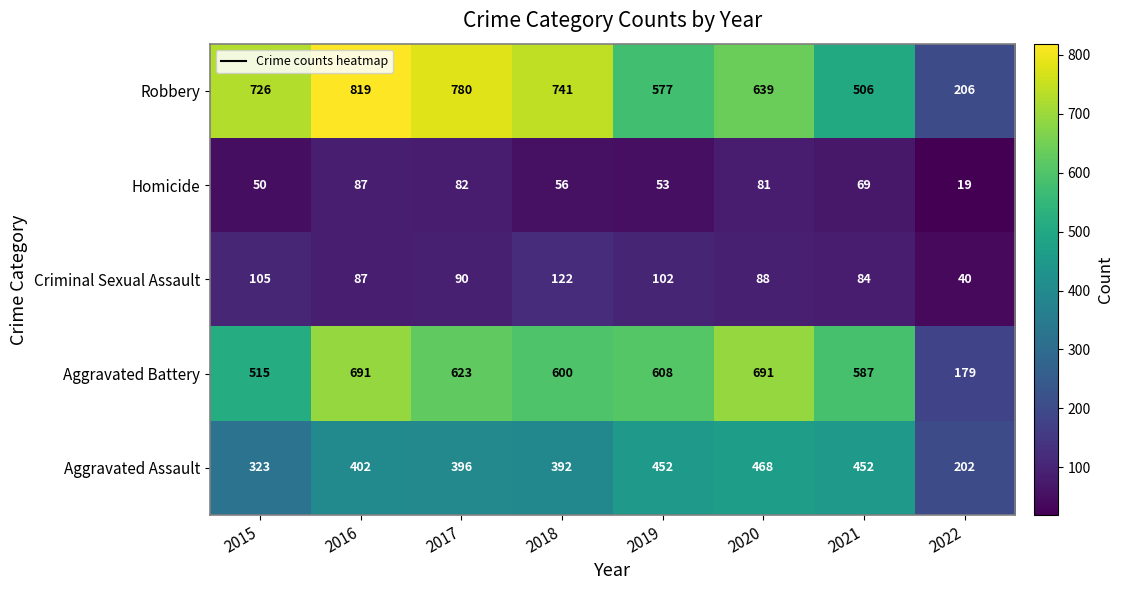

Which series has the widest spread of values?

Robbery